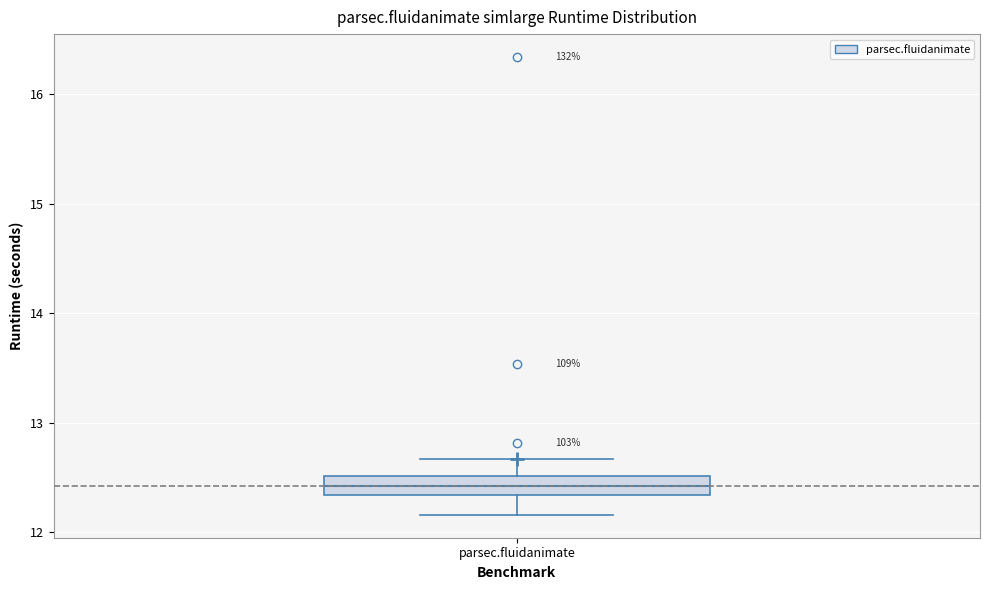

Read this box plot against the y-axis: the position of the median line, the range covered by the box, and the ends of both whiskers. The values are not printed on the chart, so give them approximately, as read against the axis.

median 12.4, box 12.3 to 12.5, whiskers 12.2 to 12.7